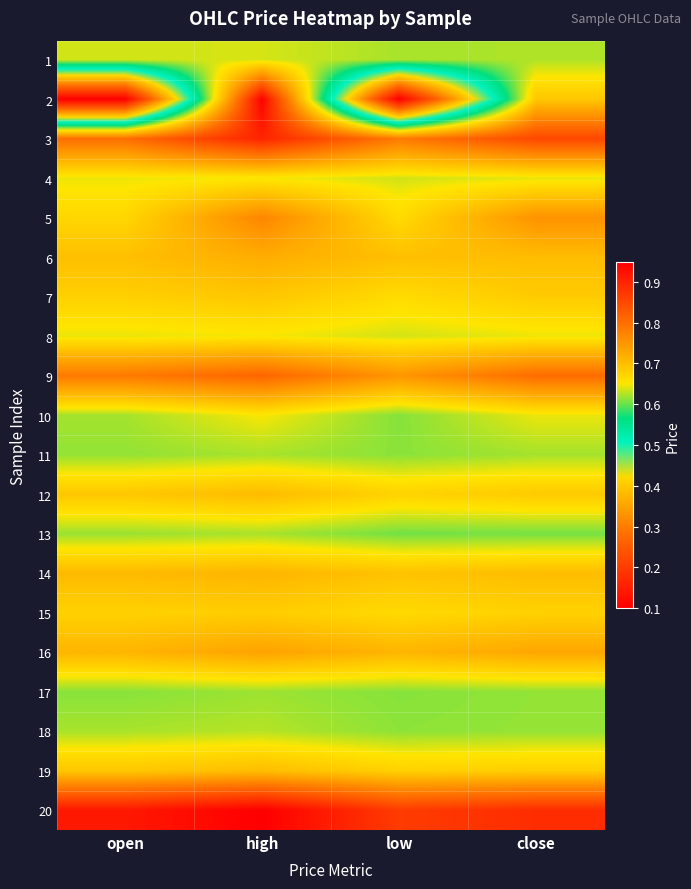

What is the minimum value shown in the chart?

0.1